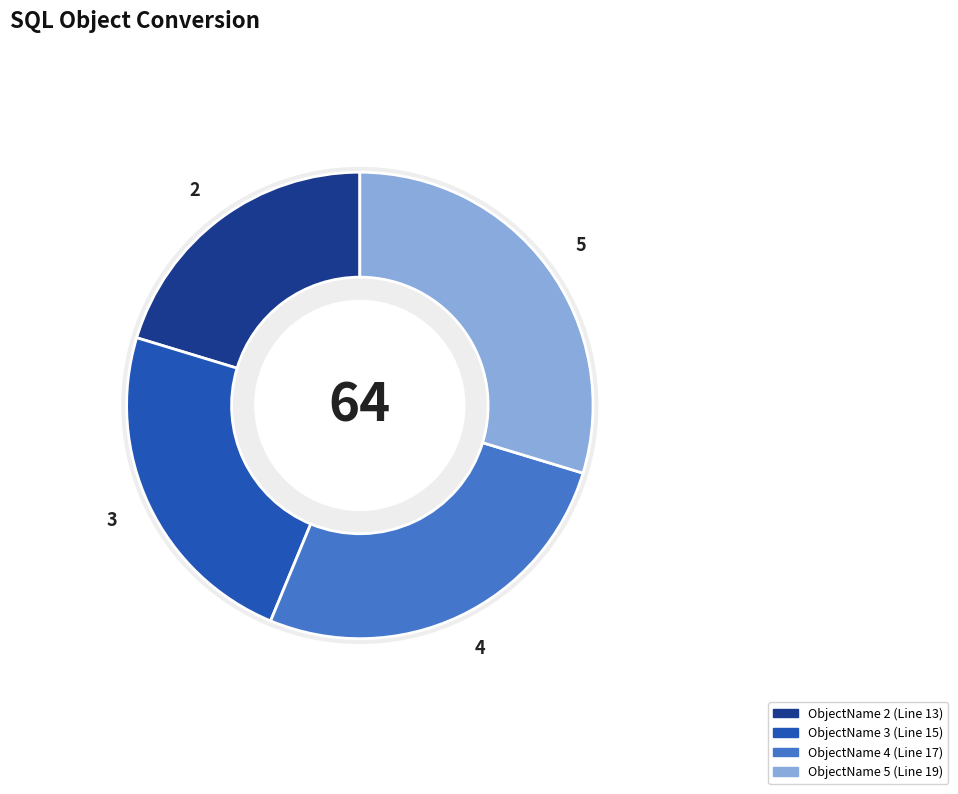

Rank the categories by value from highest to lowest.

5, 4, 3, 2